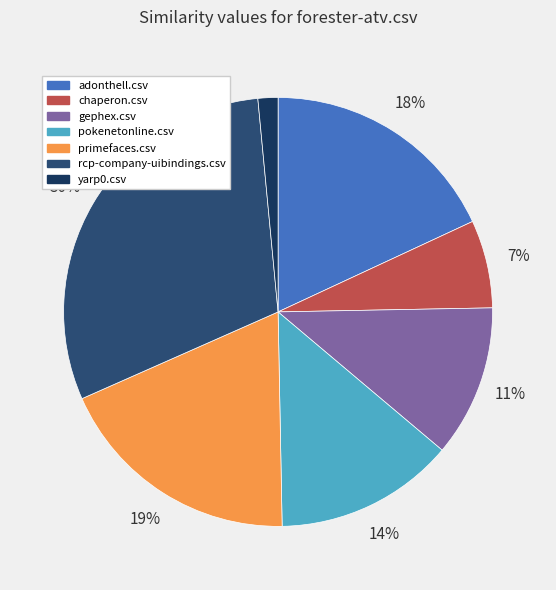

The rcp-company-uibindings.csv slice represents 30% of the pie. True or false?

True